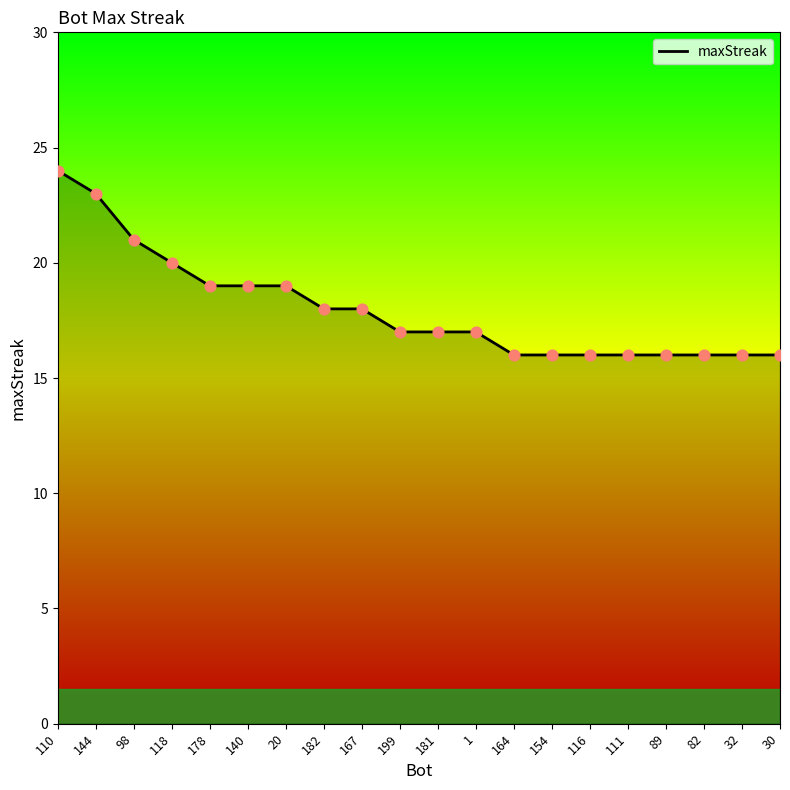

Which has a higher value, 20 or 32?

20